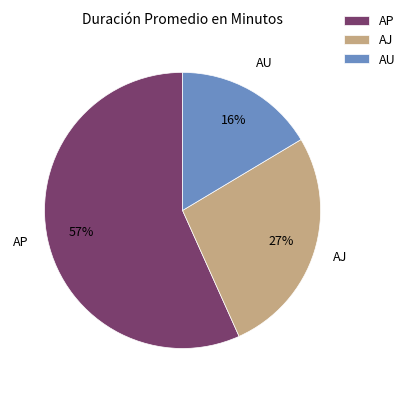

Between AU and AJ, which is larger?

AJ